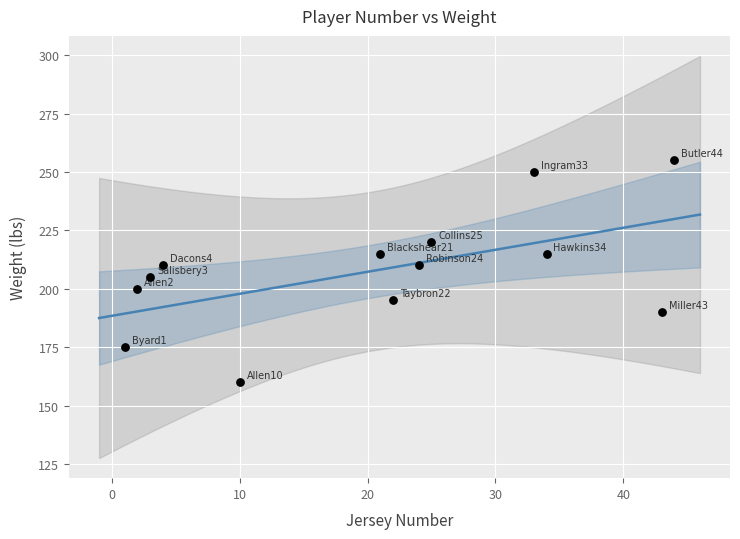

What is the range of Y values (max minus min)?

95